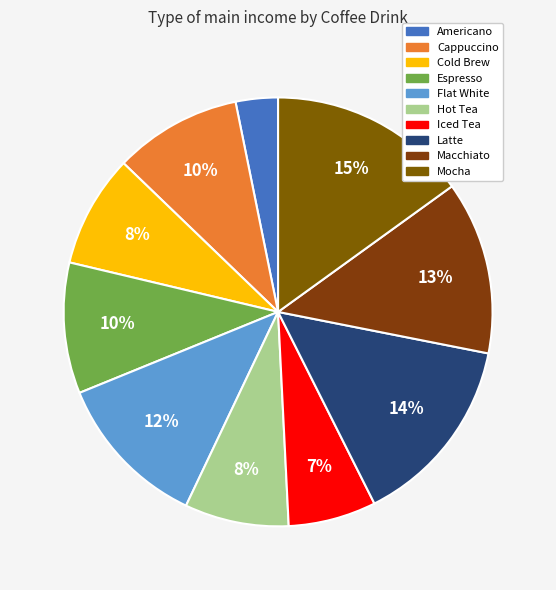

Does Flat White represent more than half of the total?

No